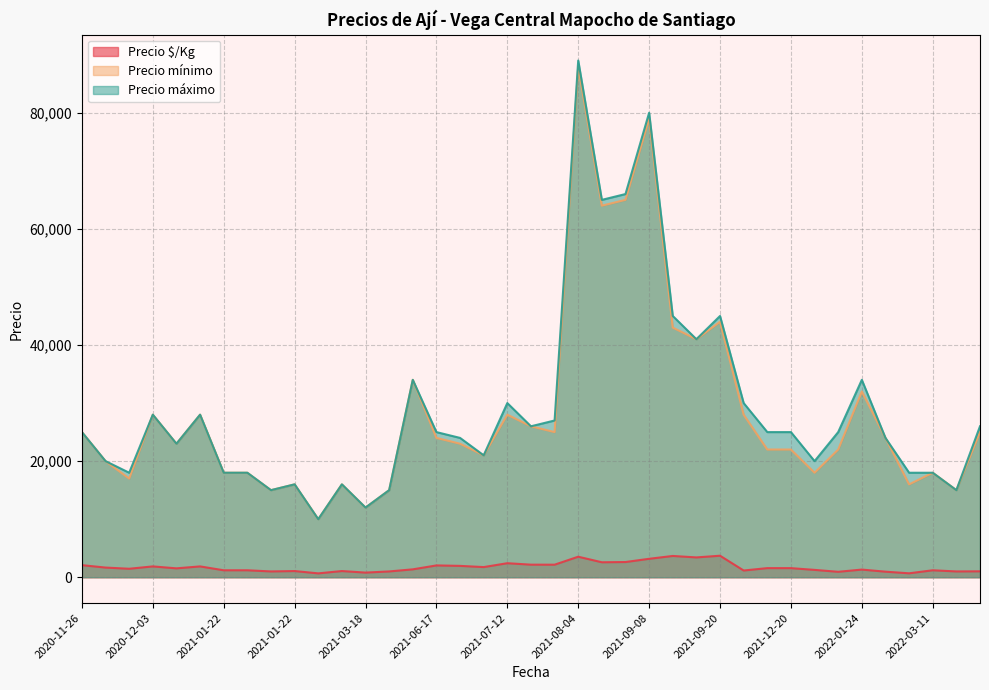

Is the value of Precio $/Kg at 2021-12-20 greater than the value of Precio máximo at 2021-09-09?

No